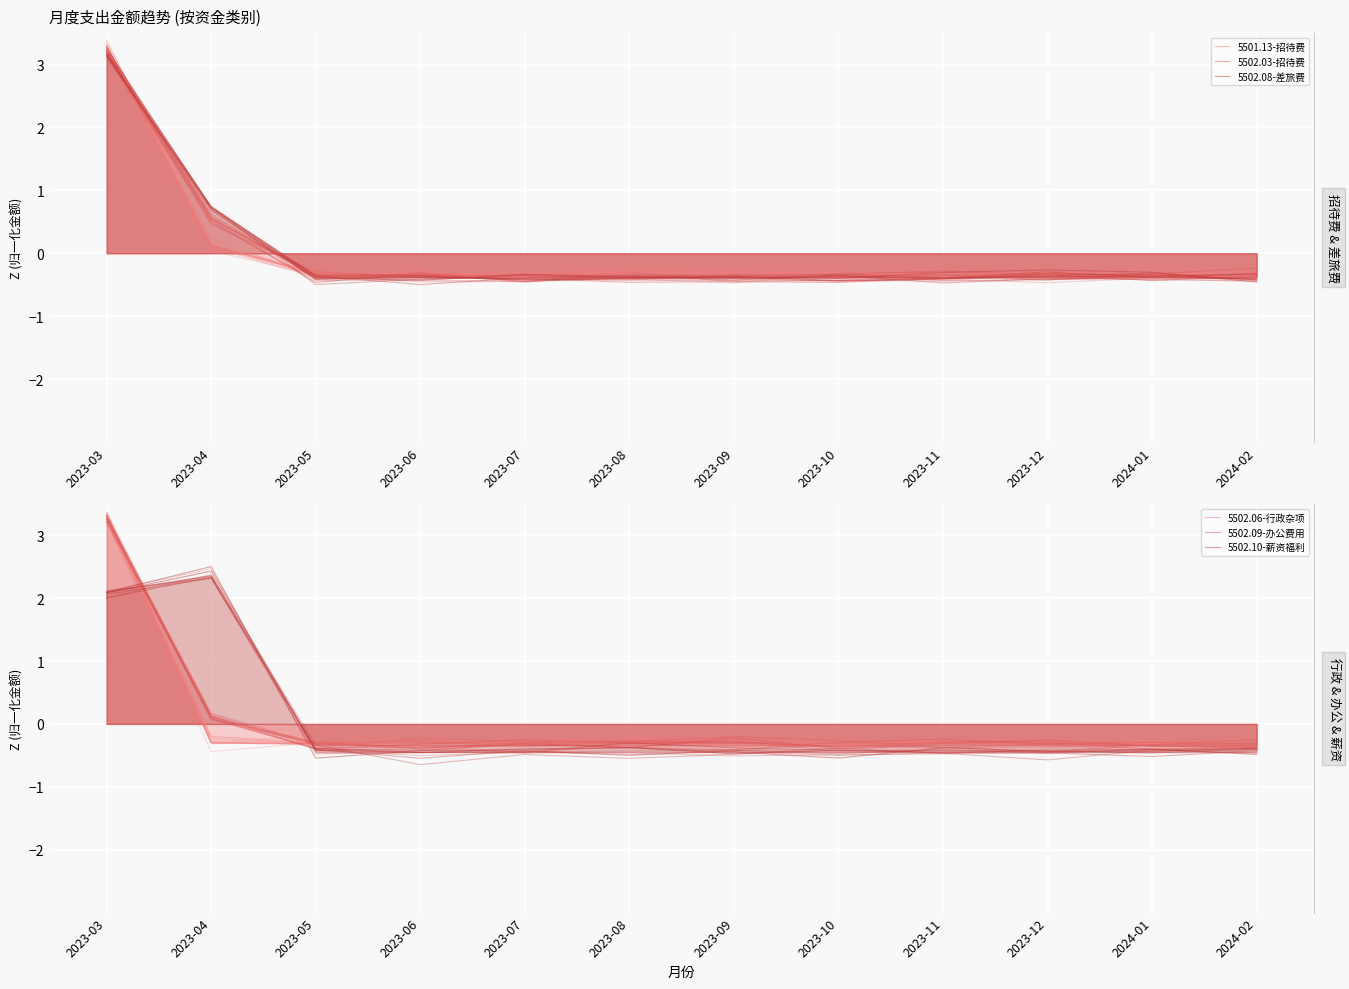

What value does the 5502.08-差旅费 series have at 2023-06?

-0.4